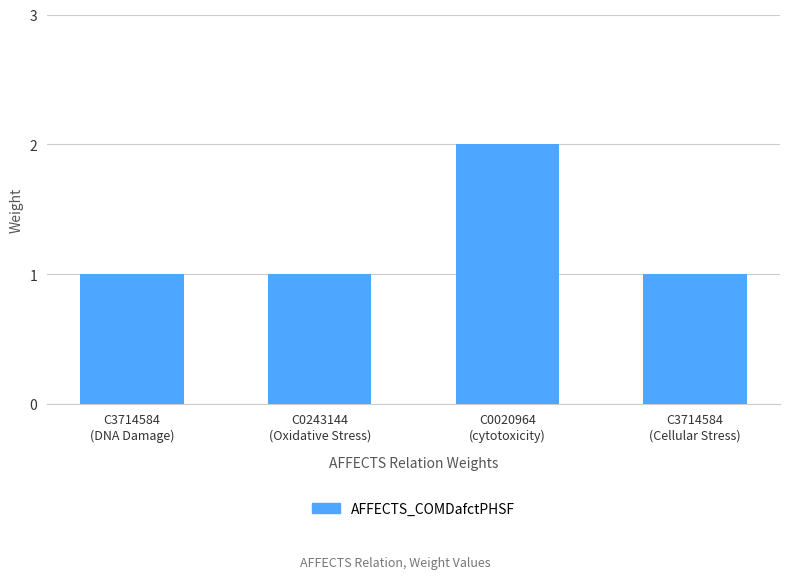

Reading left to right, list all the values displayed in this chart.

1	1	2	1